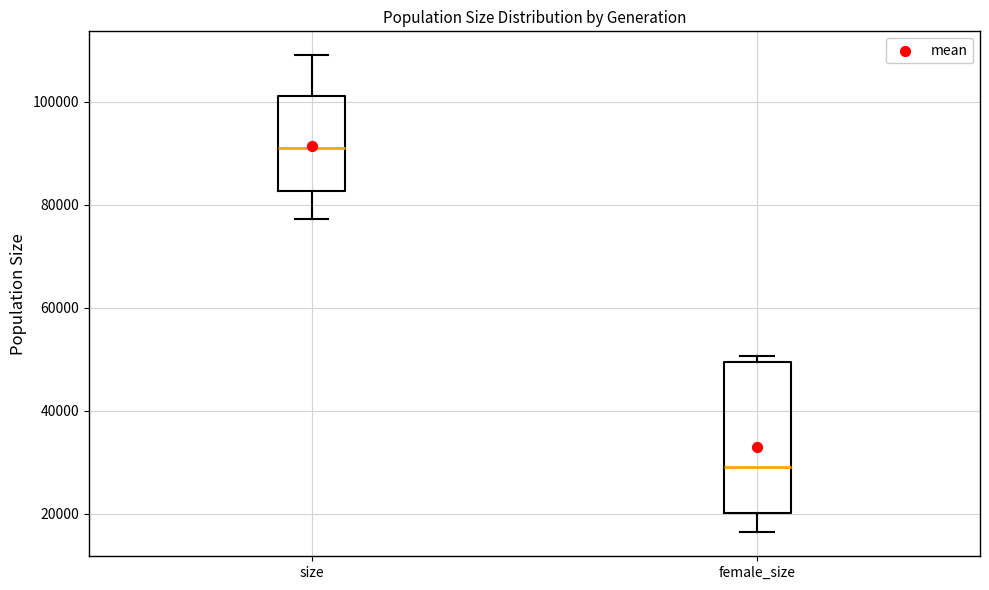

Reading left to right, transcribe this box plot: for each box, give where its median line is, the range the box spans, and where its two whiskers end, as read against the y-axis. The values are not printed on the chart, so give them approximately, as read against the axis.

size: median 90000, box 82000 to 102000, whiskers 78000 to 110000
female_size: median 30000, box 20000 to 50000, whiskers 16000 to 50000 (just above the box's upper edge)